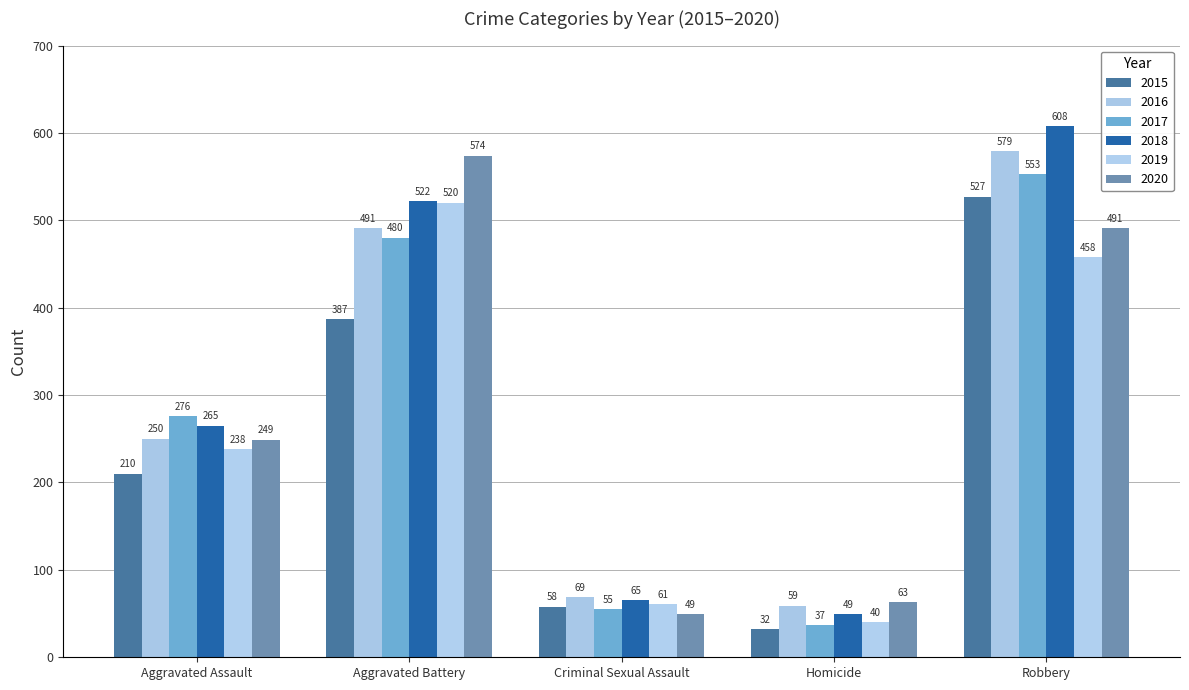

List the labels in order of 2018 value, smallest first.

Homicide, Criminal Sexual Assault, Aggravated Assault, Aggravated Battery, Robbery